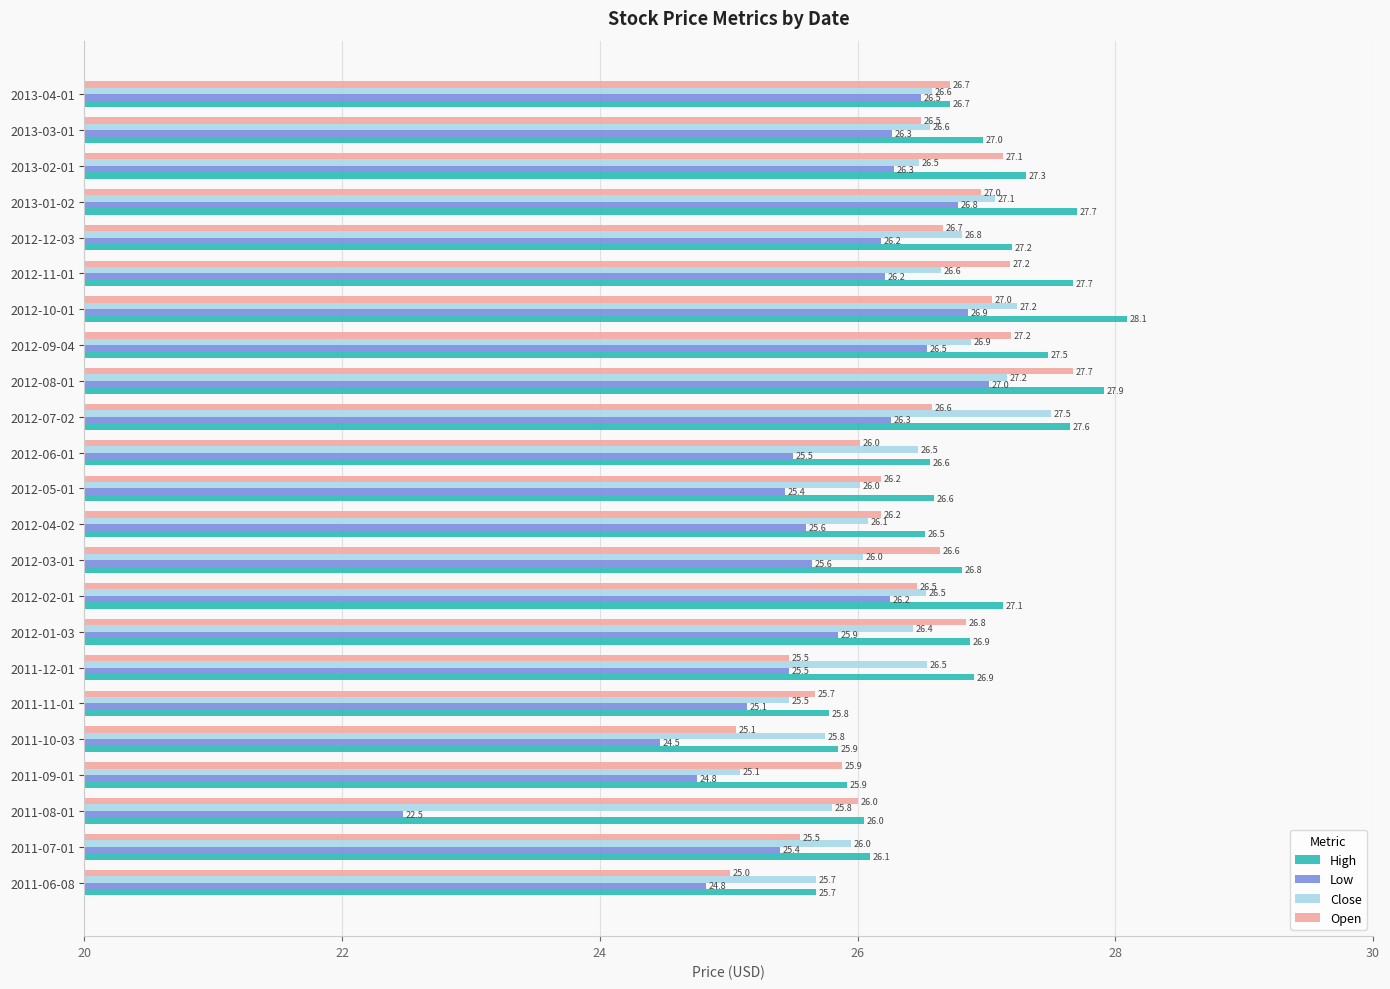

Is it true that High equals 25.7 at 2011-06-08?

True